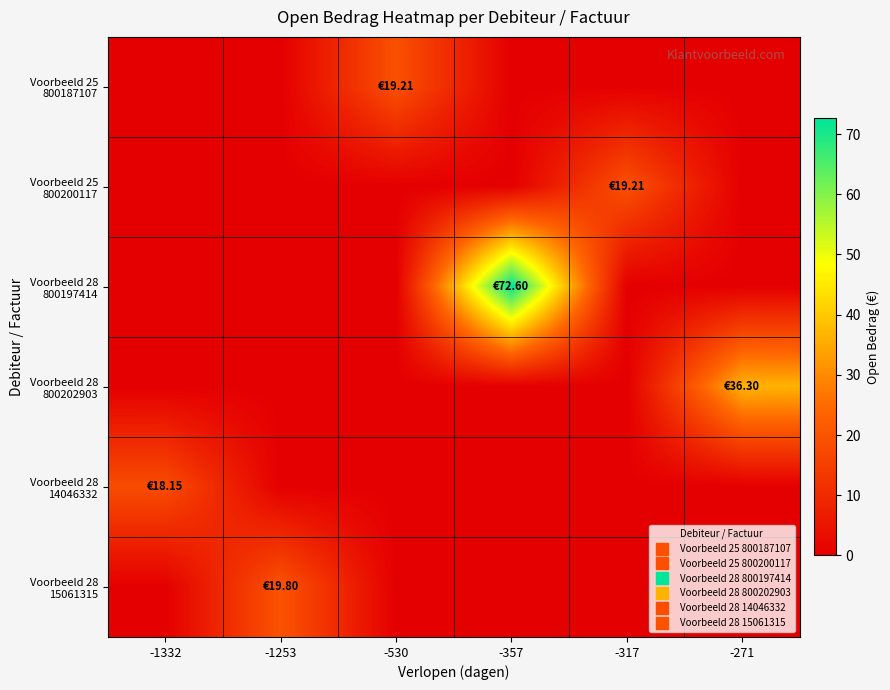

Rank the series at -357 from highest to lowest value.

Voorbeeld 28 800197414, Voorbeeld 25 800187107, Voorbeeld 25 800200117, Voorbeeld 28 800202903, Voorbeeld 28 14046332, Voorbeeld 28 15061315